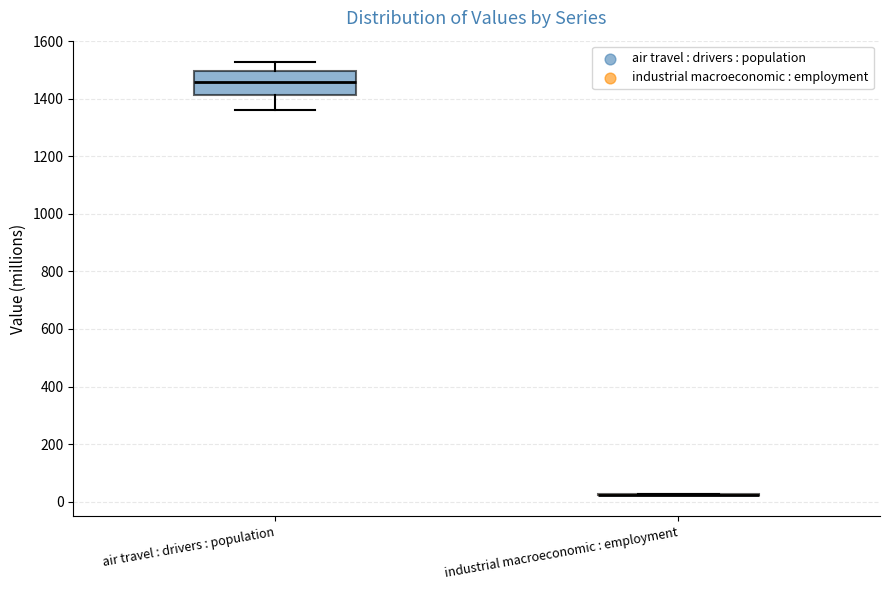

Reading left to right, transcribe this box plot: for each box, give where its median line is, the range the box spans, and where its two whiskers end, as read against the y-axis. The values are not printed on the chart, so give them approximately, as read against the axis.

air travel : drivers : population: median 1460, box 1420 to 1500, whiskers 1360 to 1520
industrial macroeconomic : employment: box collapsed to a line at 20, whiskers 20 to 20